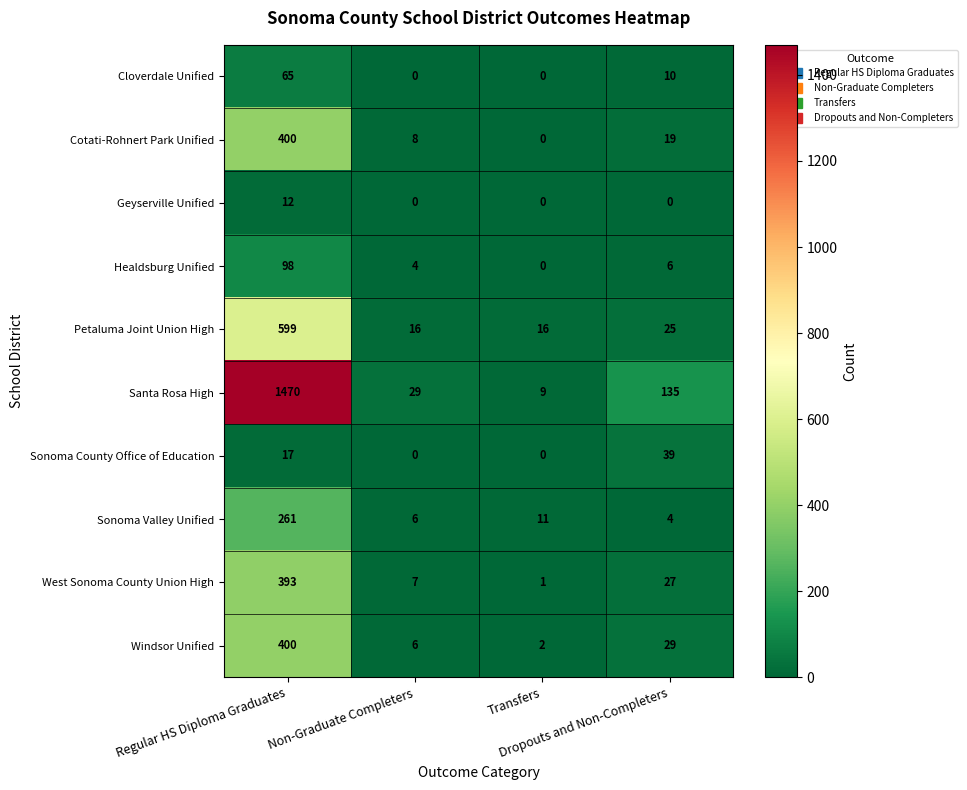

What is the maximum value for Sonoma Valley Unified?

261